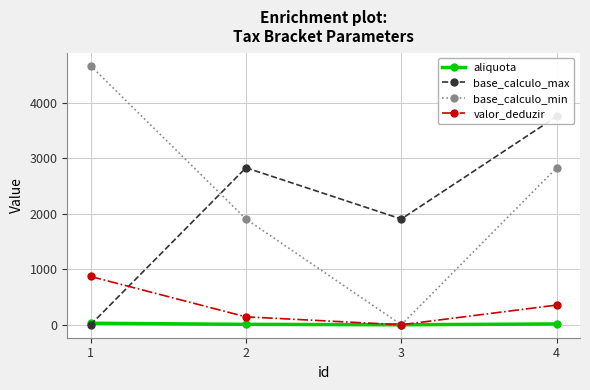

What is the sum of the valor_deduzir values at 3 and 2?

142.8